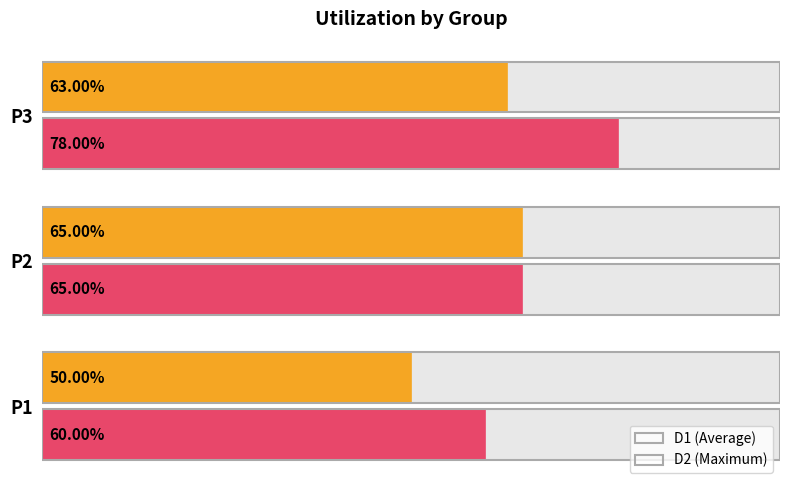

How many D2 values are between 0 and 1?

3